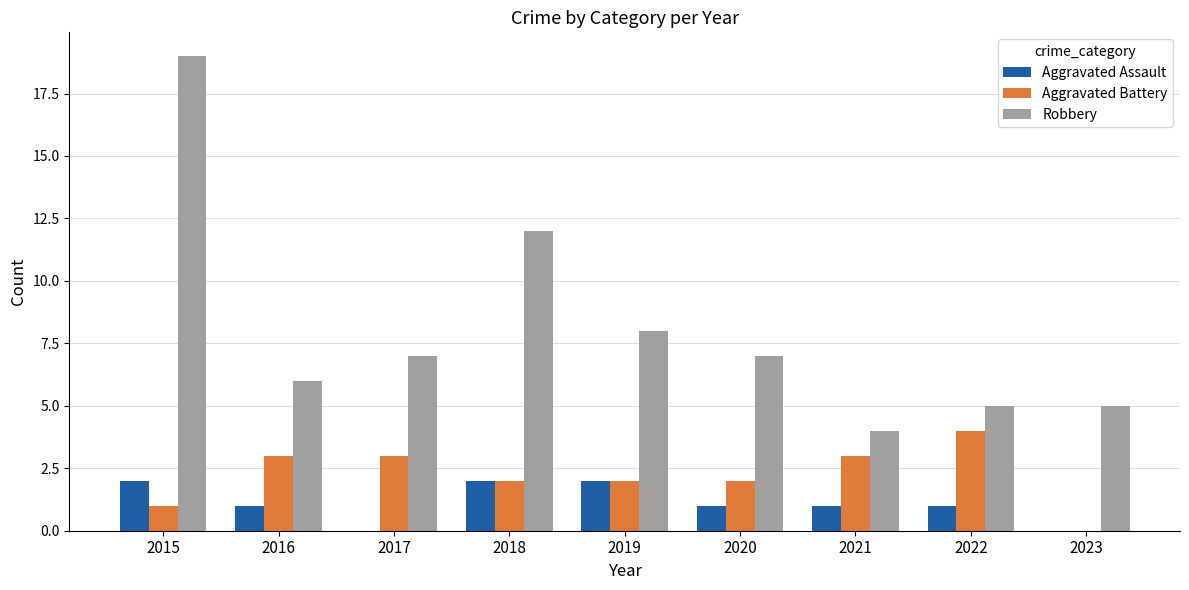

How many categories are shown in the chart?

9